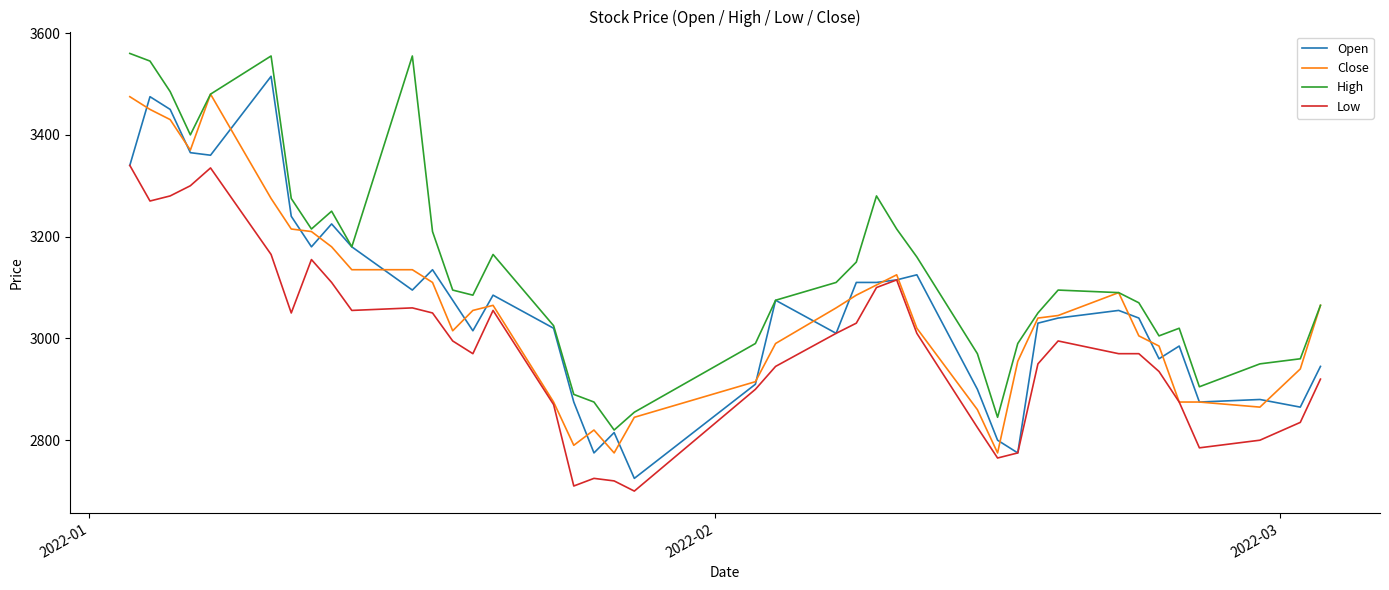

True or false: Close has more than 2 interior local peaks.

True